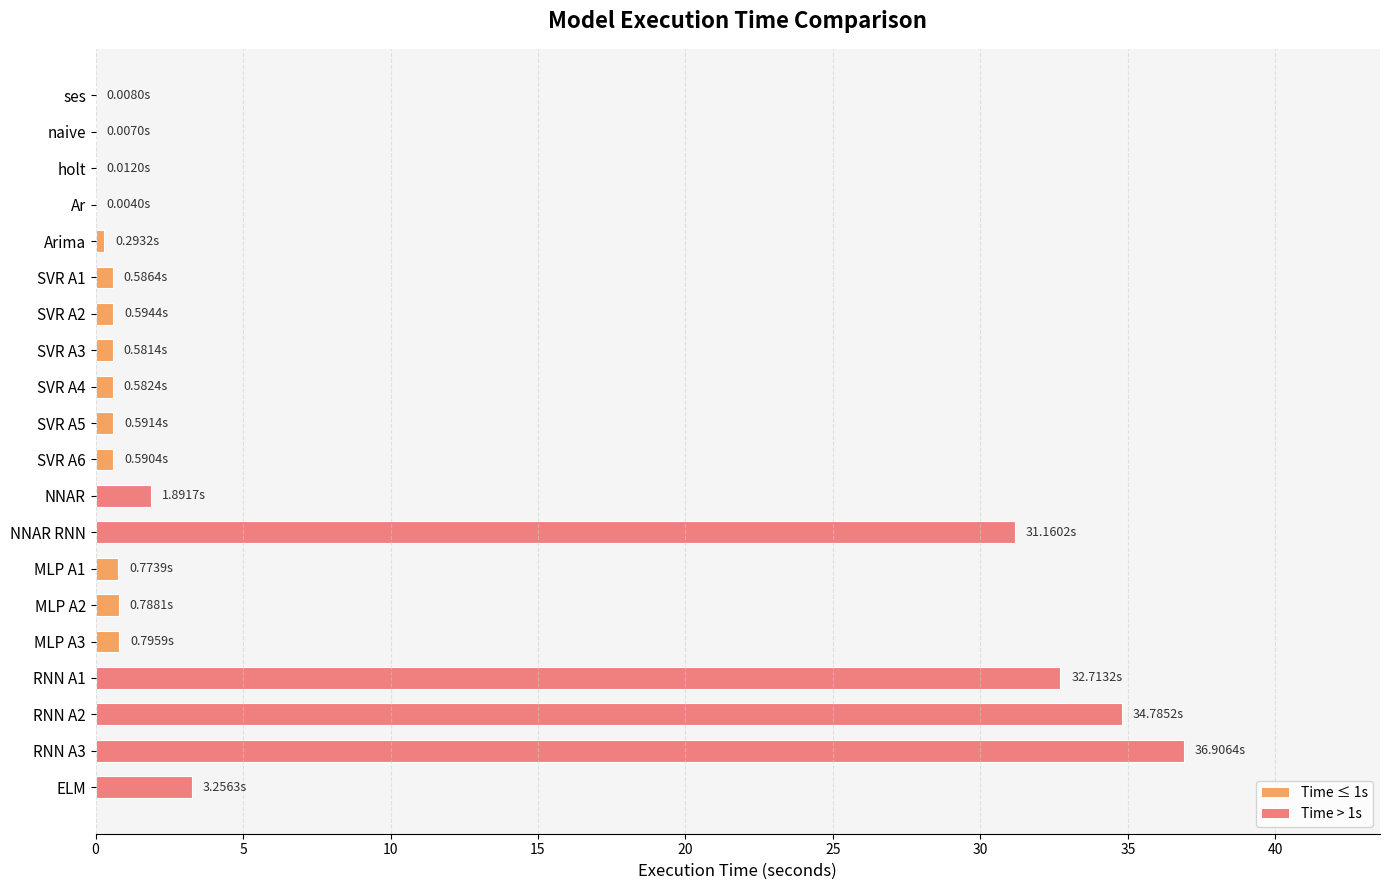

Which has a higher value, NNAR or RNN A3?

RNN A3